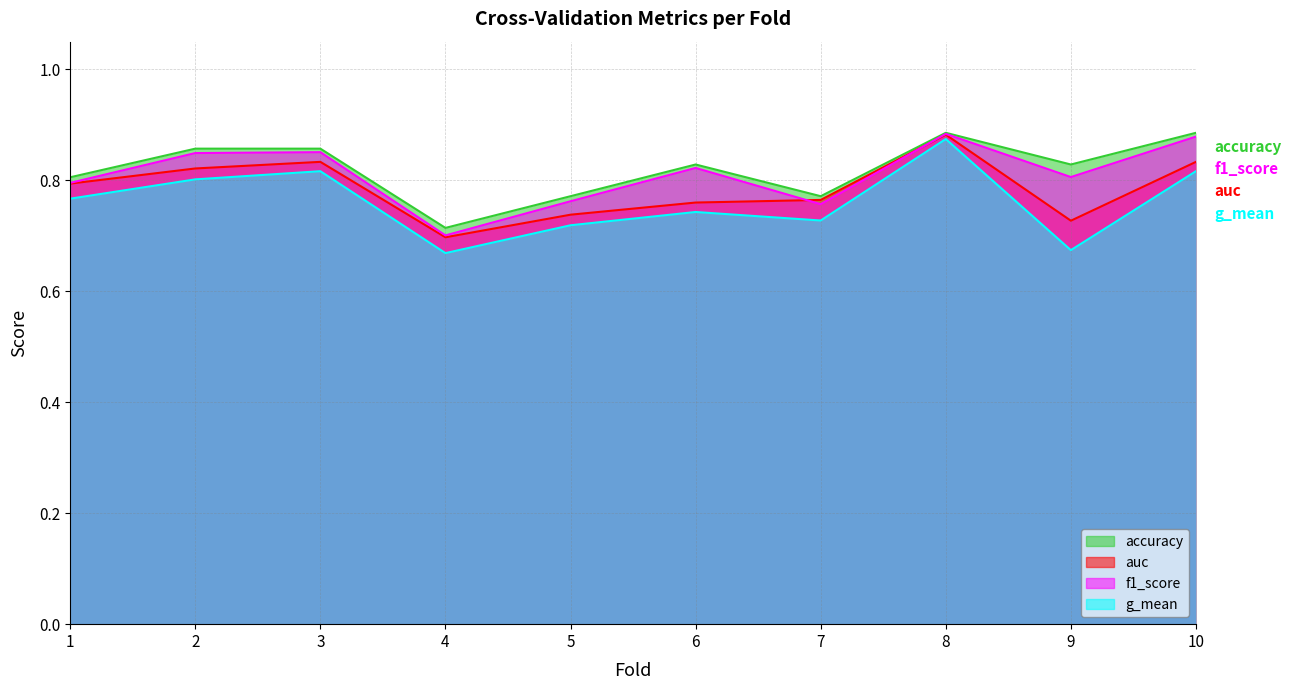

What is the maximum value shown in the chart?

0.9